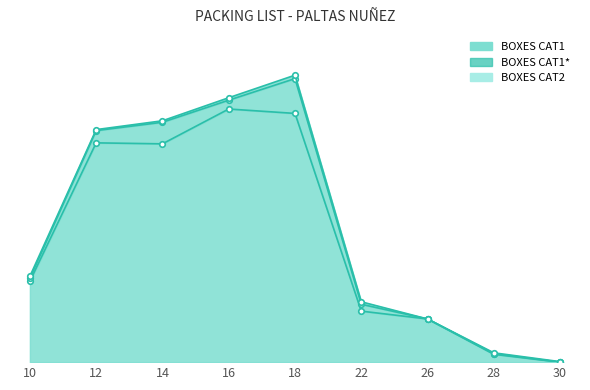

How many lines are shown in the chart?

3